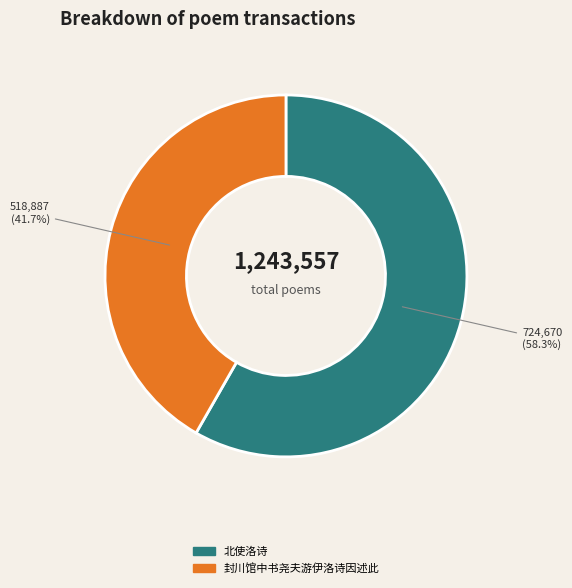

The 封川馆中书尧夫游伊洛诗因述此 slice represents 49% of the pie. True or false?

False